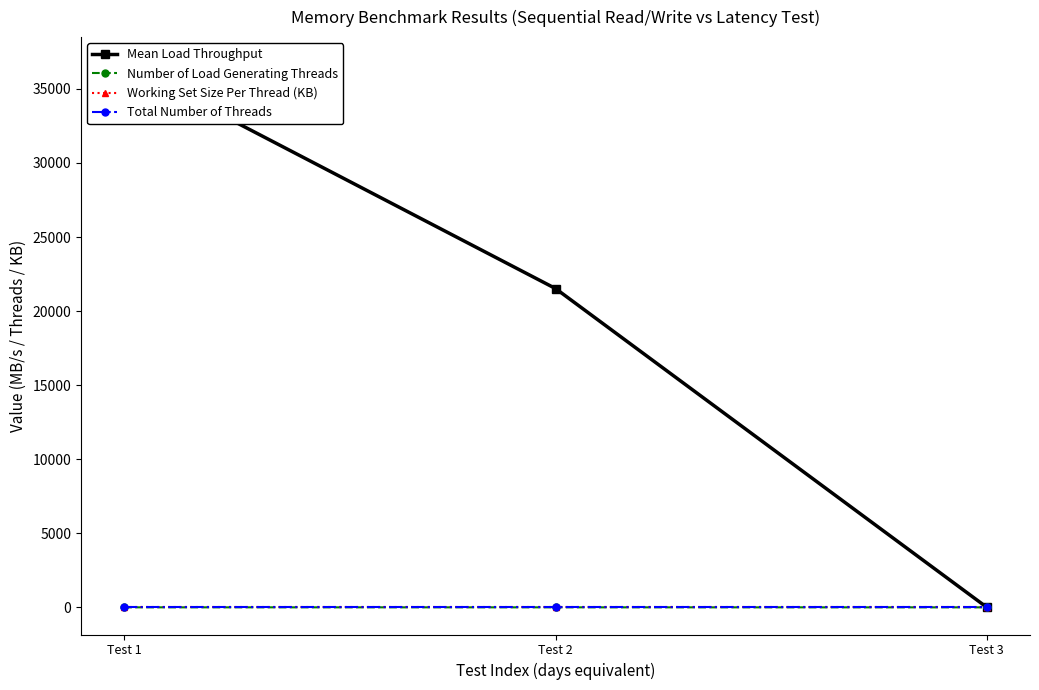

Reading left to right, list all the values displayed in this chart.

Mean Load Throughput: Test 1=36661.5	Test 2=21522.1	Test 3=0.0
Number of Load Generating Threads: Test 1=1.0	Test 2=1.0	Test 3=0.0
Working Set Size Per Thread (KB): Test 1=4.0	Test 2=4.0	Test 3=4.0
Total Number of Threads: Test 1=1.0	Test 2=1.0	Test 3=1.0